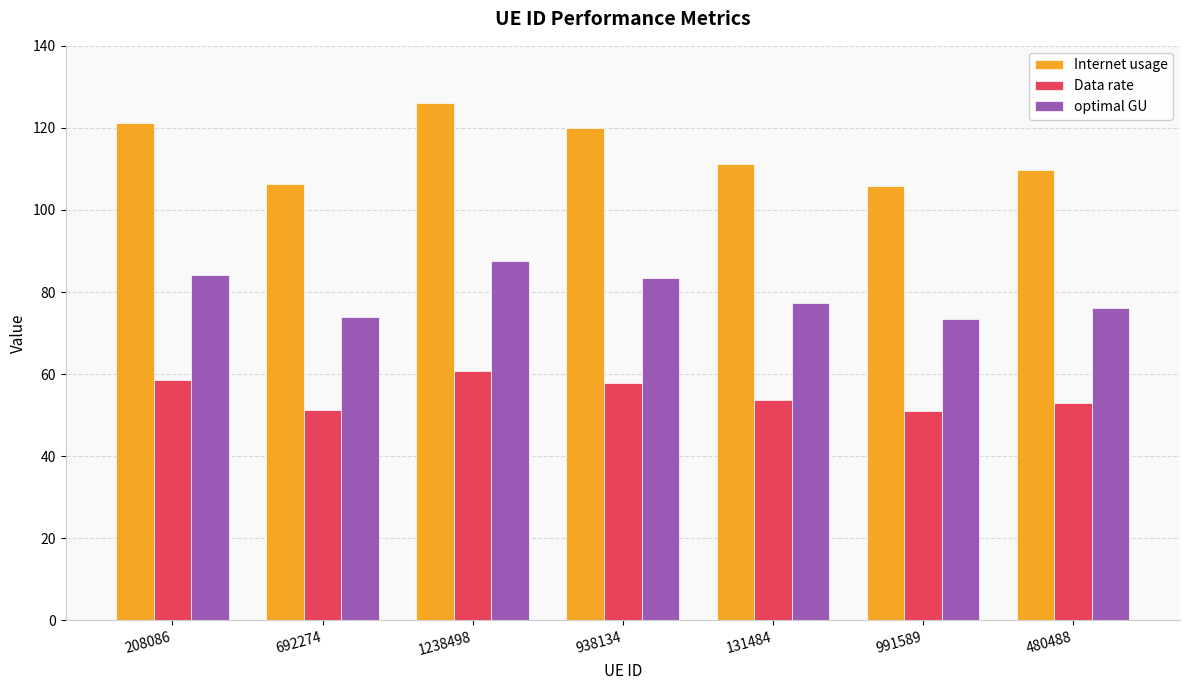

What is the spread (max minus min) of values at 938134?

62.2